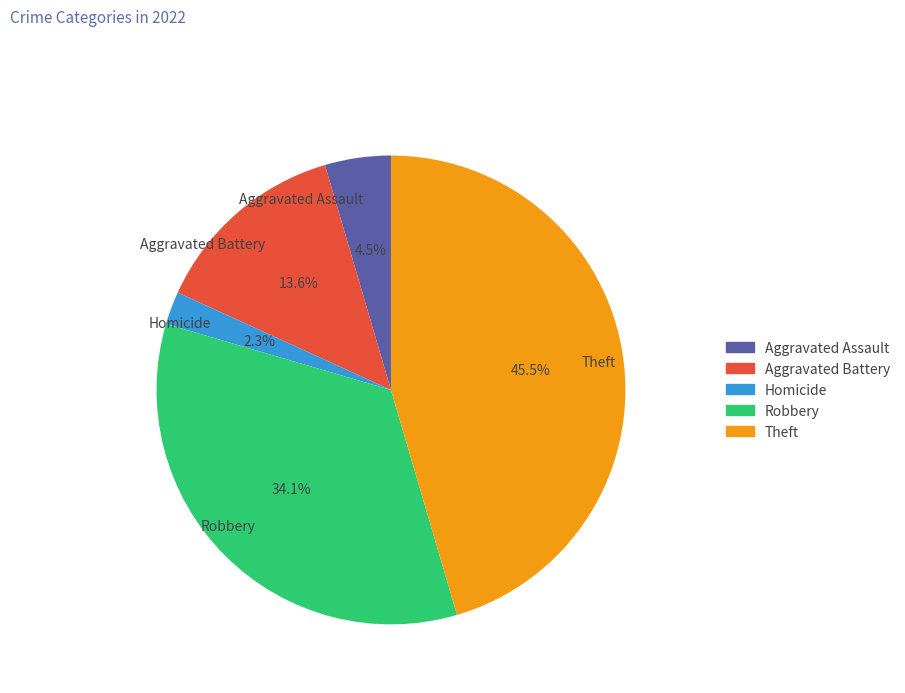

Do Aggravated Battery and Robbery together represent more than half of the pie?

No